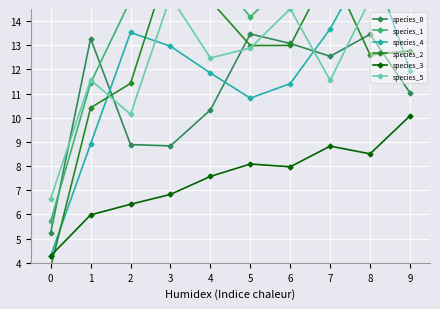

At 1, list the series in order from largest to smallest.

species_0, species_5, species_1, species_2, species_4, species_3